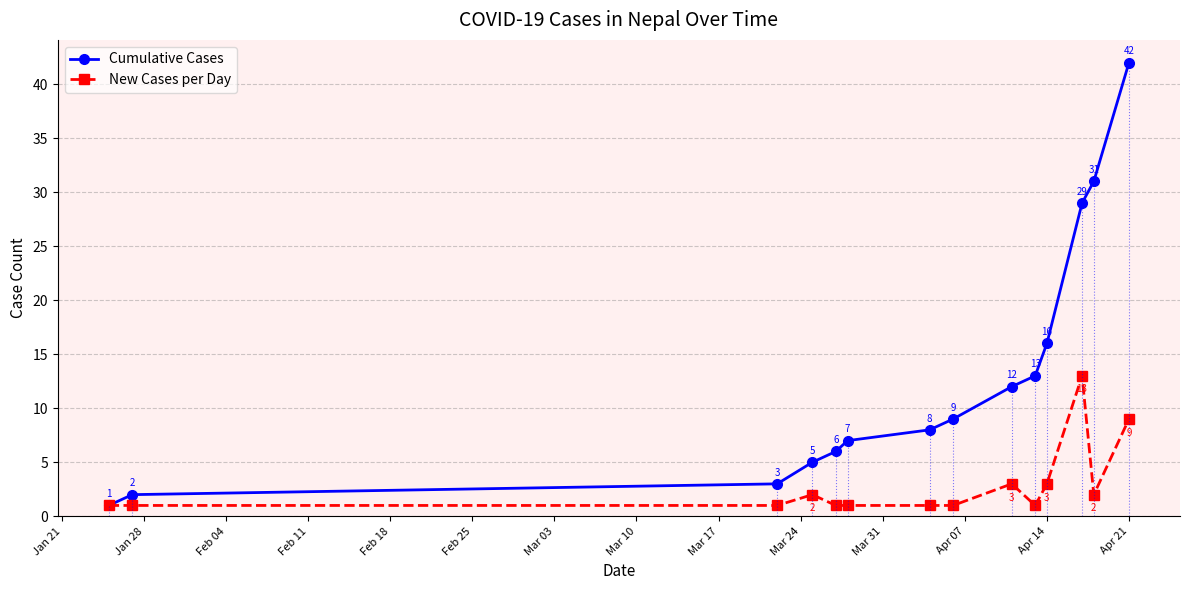

True or false: Cumulative Cases has more than 1 points higher than both neighbors.

False